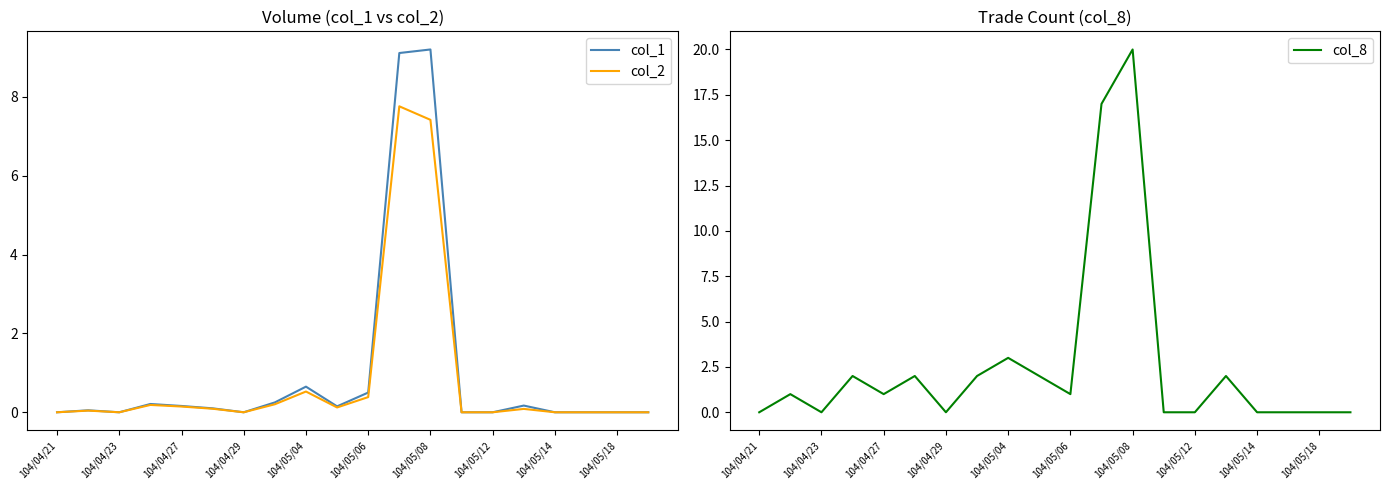

At how many categories does at least one series exceed 7?

2